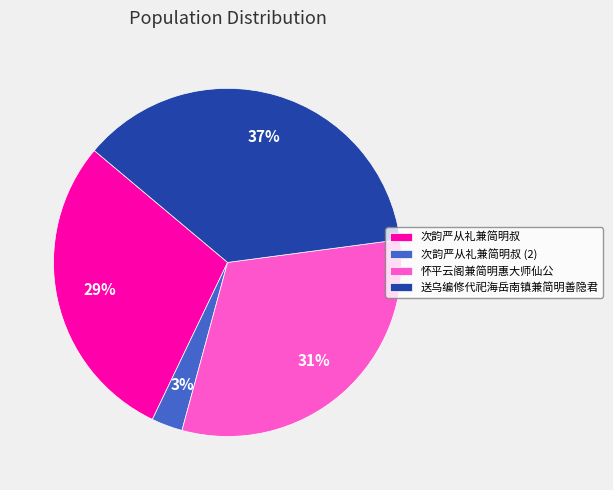

Approximately how many times larger is the value at 送乌编修代祀海岳南镇兼简明善隐君 compared to 次韵严从礼兼简明叔?

1.3